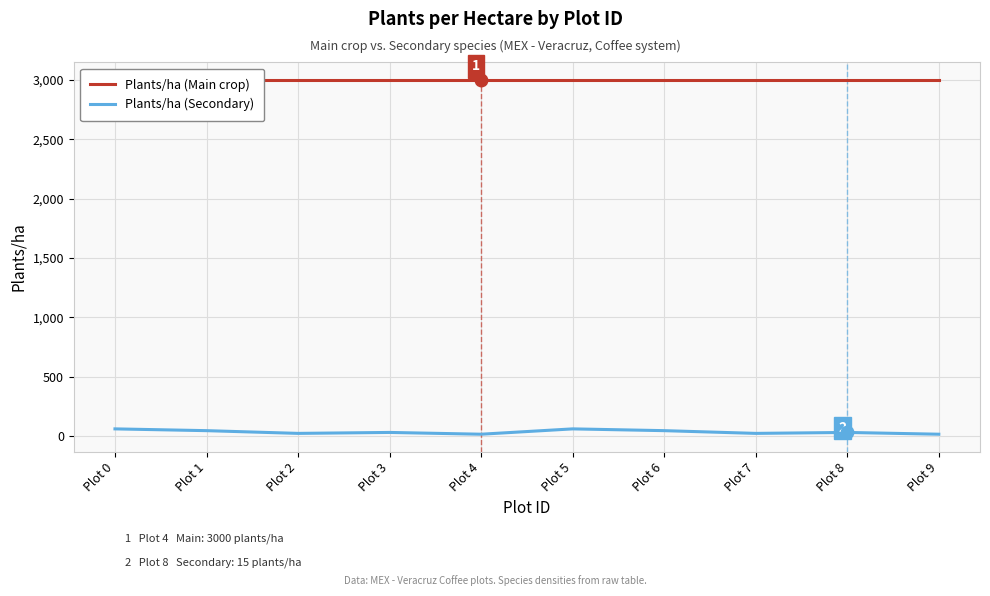

In Plants/ha (Secondary), how many points are higher than both neighbors (excluding endpoints)?

3